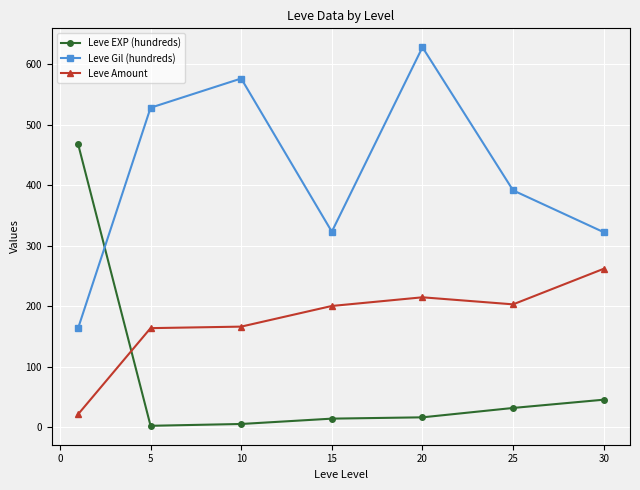

Rank the series by their maximum value, from highest to lowest.

Leve Gil (hundreds), Leve EXP (hundreds), Leve Amount